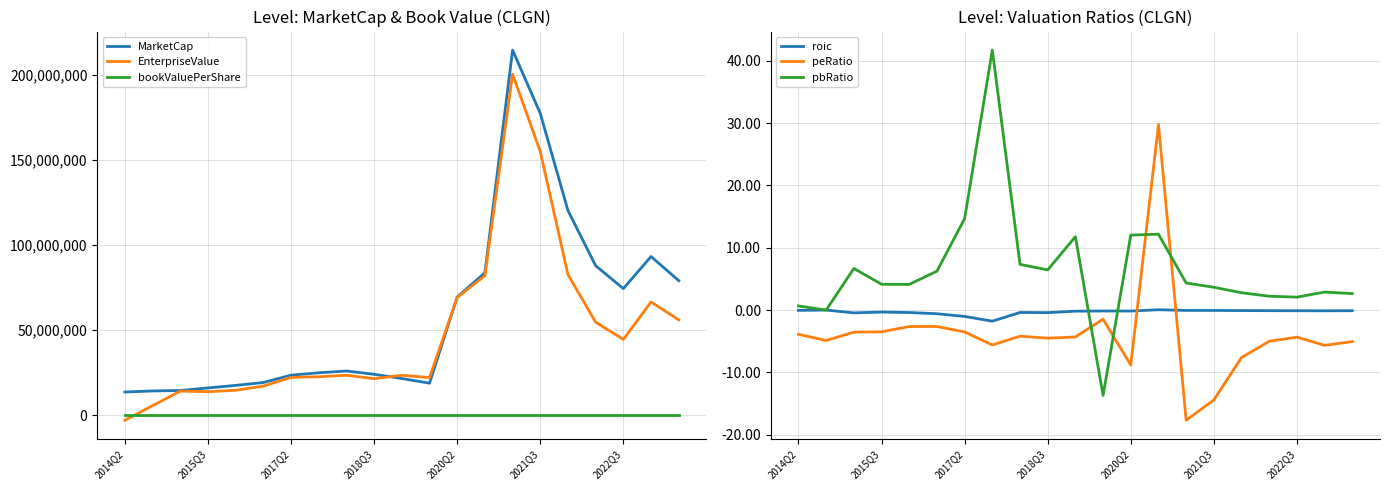

Which category has the lowest value across all series?

2014Q2